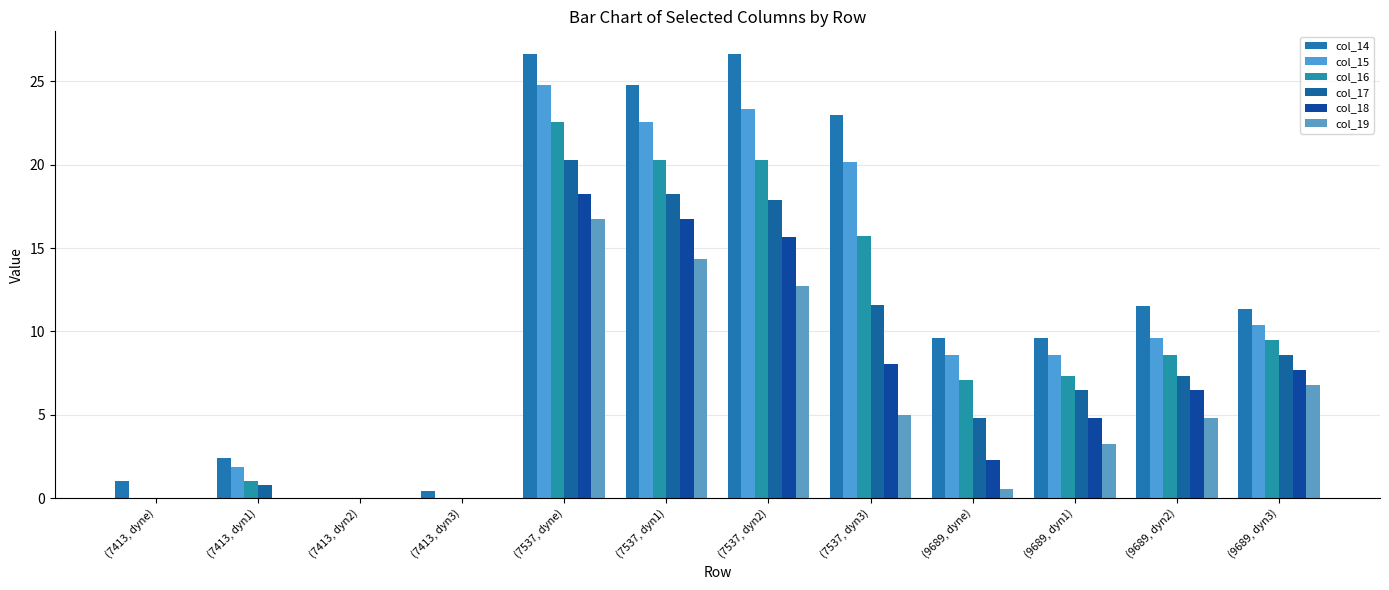

What position from the right is (7537, dyn2)?

6